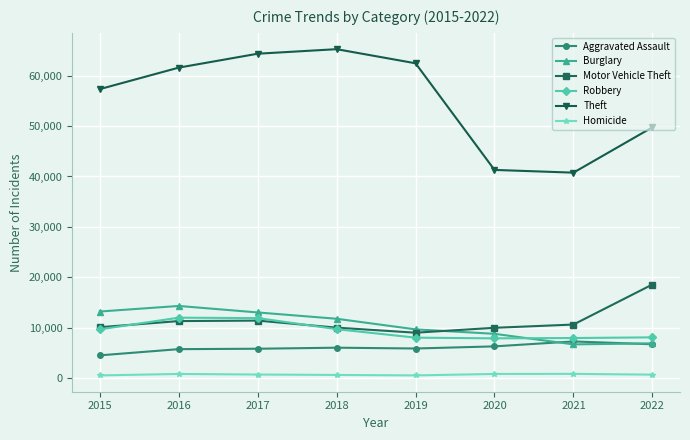

What value does the Homicide series have at 2016, to the nearest 5?

785